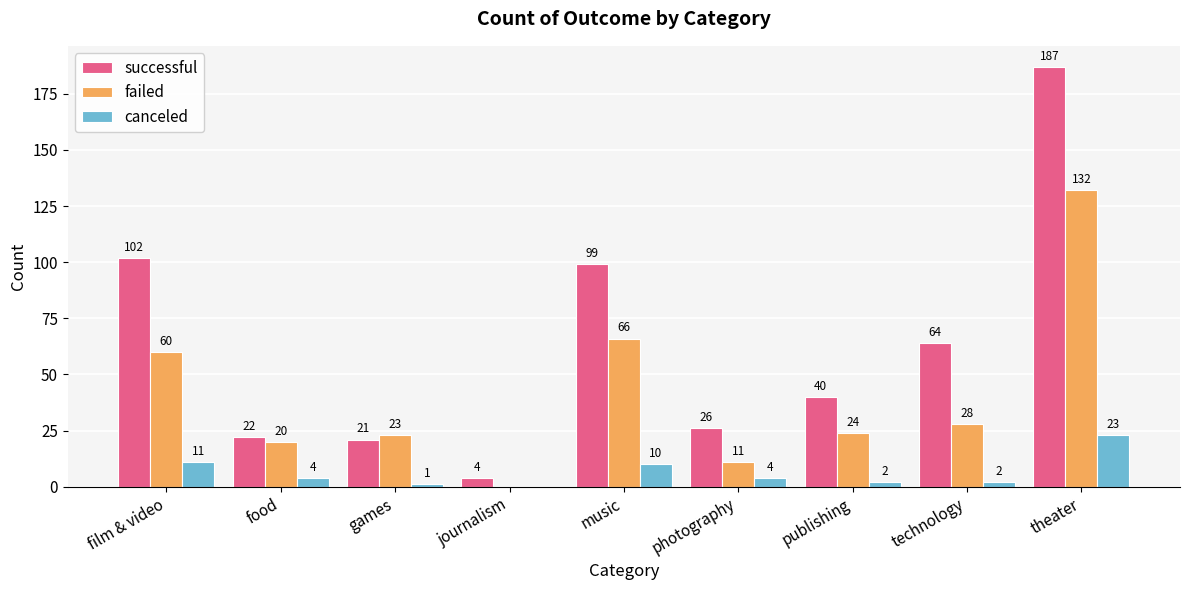

How many positive values does the canceled series have?

8